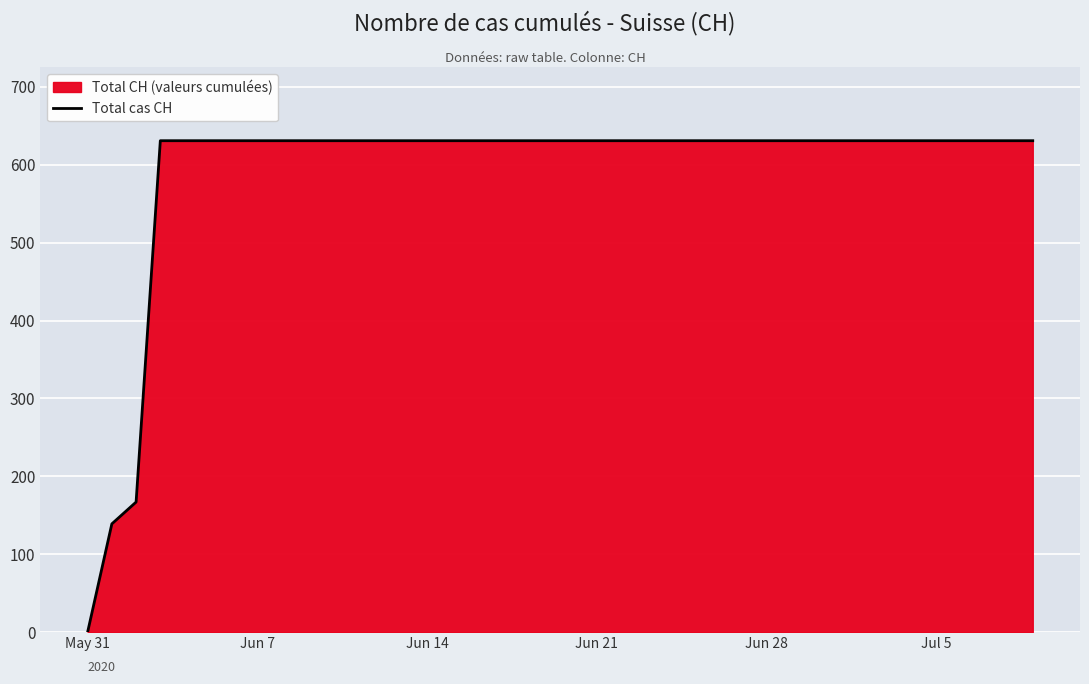

Does the chart display data point markers on the line(s)?

No